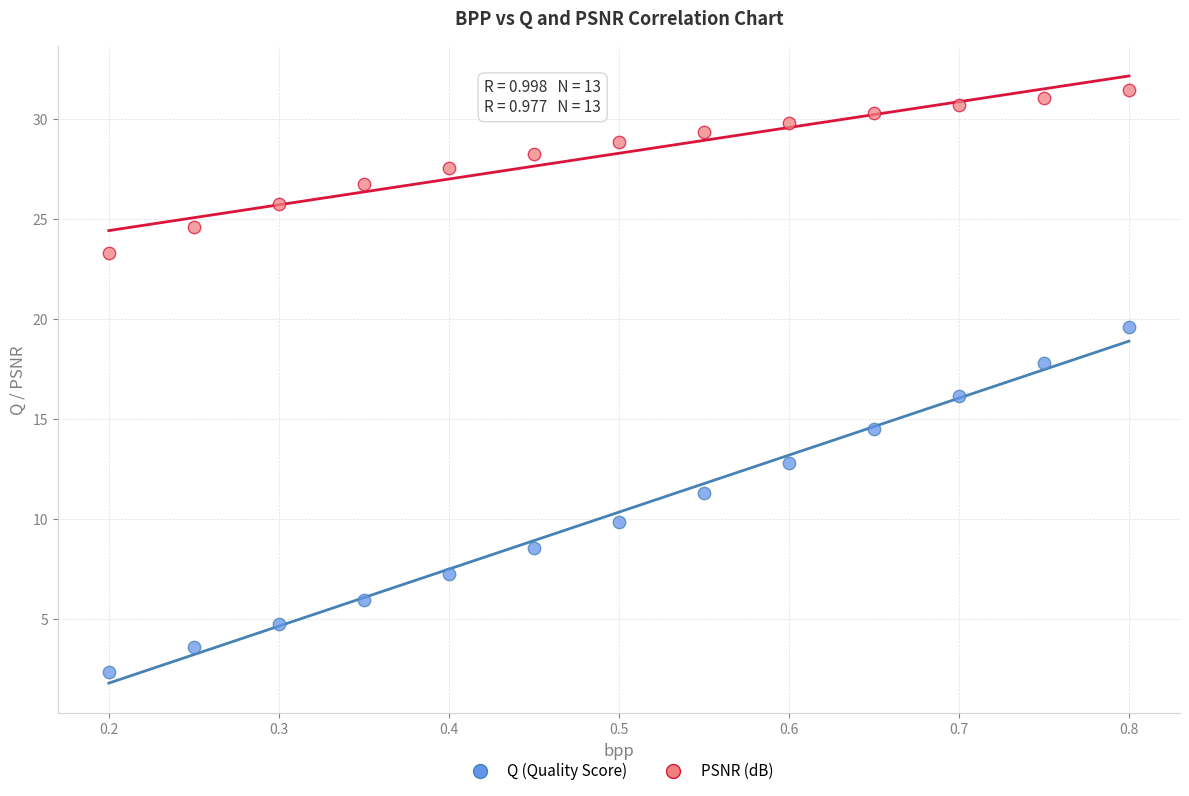

Which series has the largest Y range (max minus min)?

Q (Quality Score)